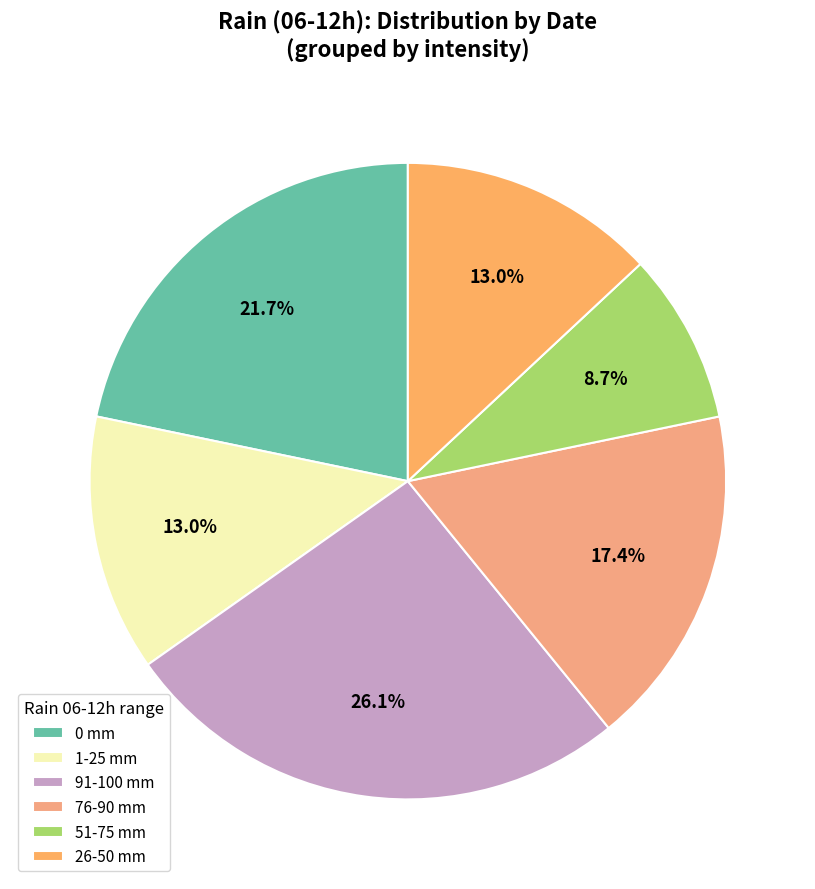

Which category has the biggest portion of the pie?

91-100 mm